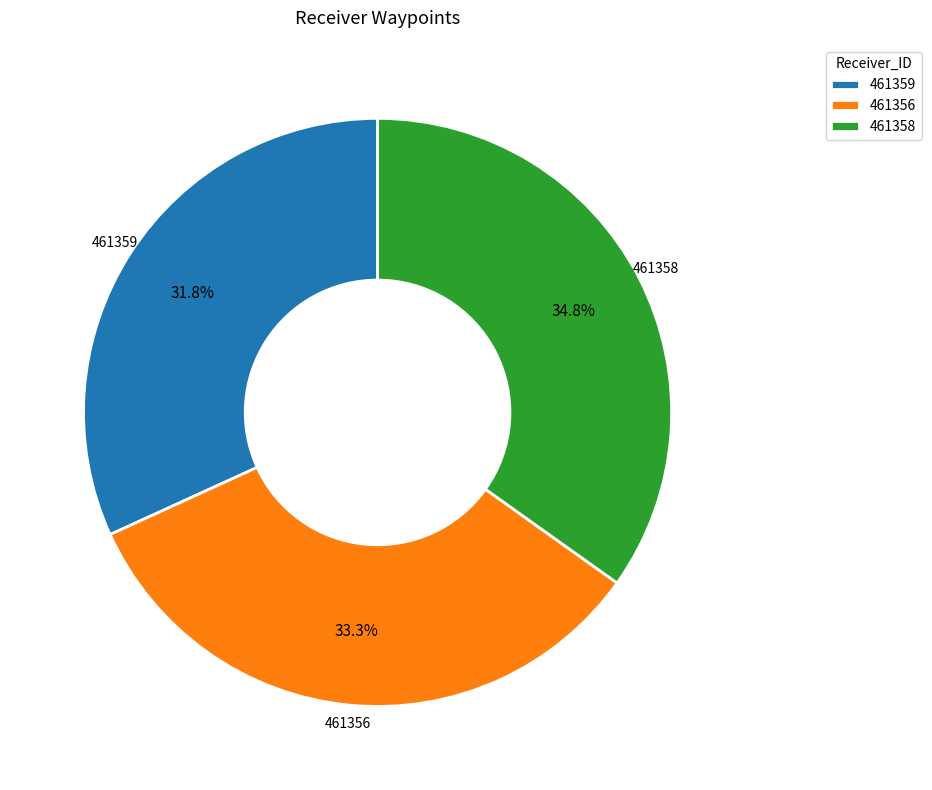

True or false: 461358 accounts for 29% of the total.

False